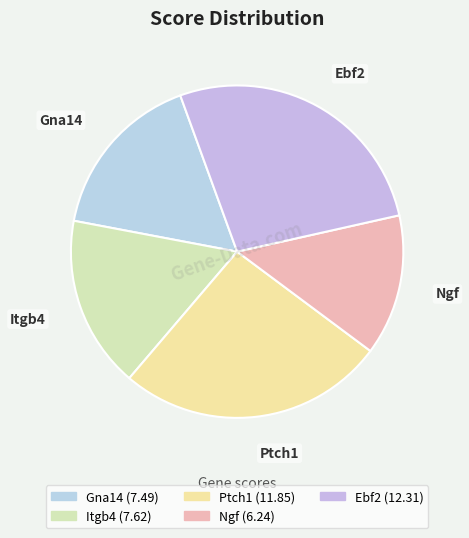

Do Gna14 and Itgb4 together represent more than half of the pie?

No